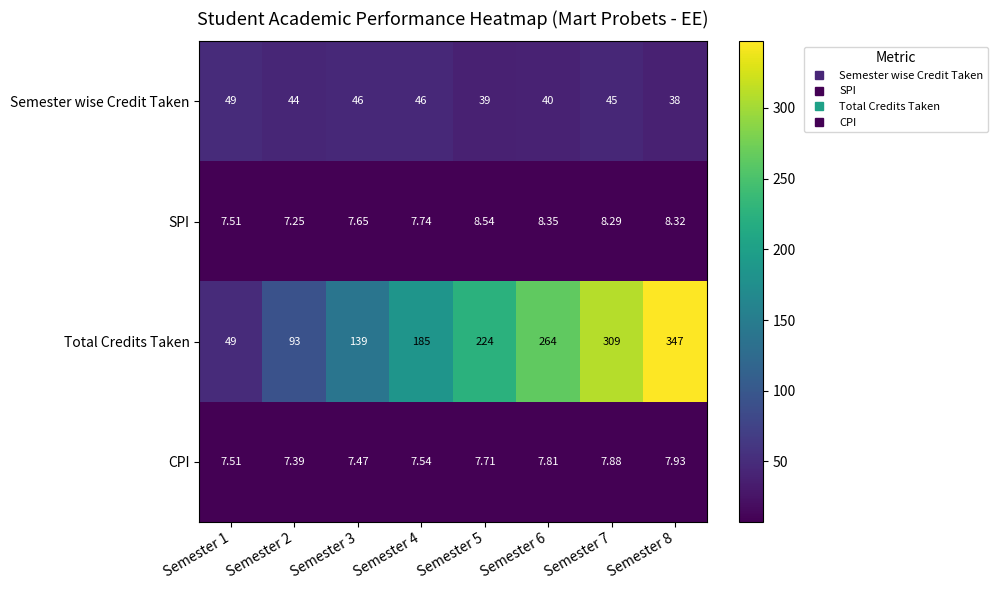

Which series has the widest spread of values?

Total Credits Taken